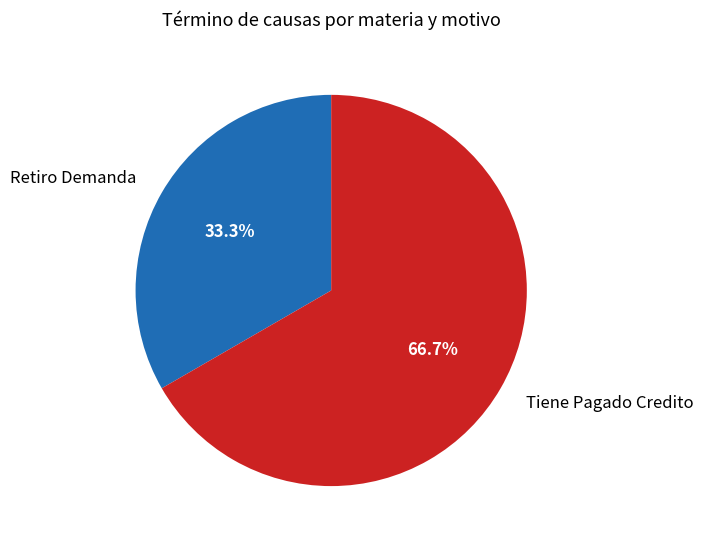

Is Retiro Demanda the majority of the pie?

No